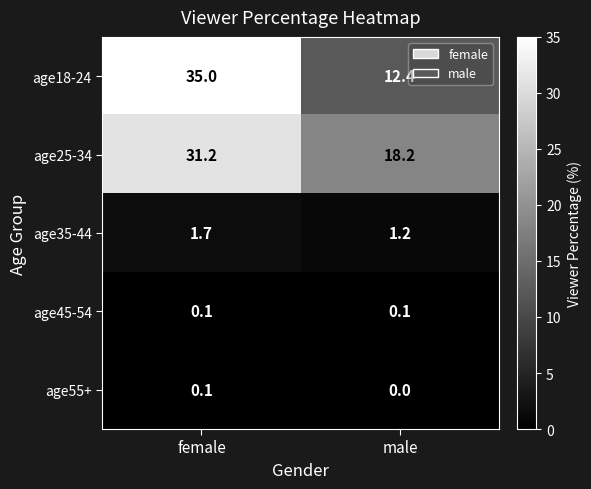

What is the sum of the age35-44 values at male and female?

2.9